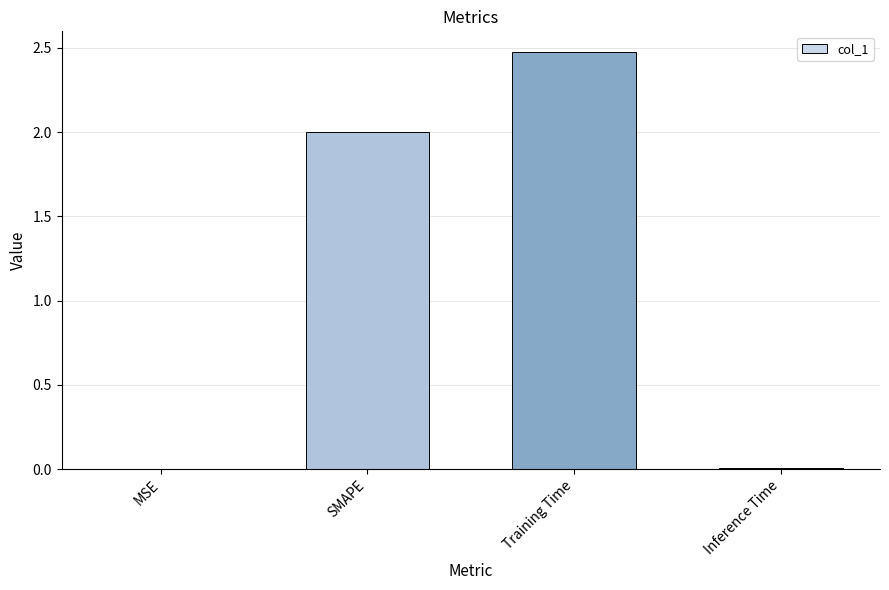

The chart shows a value of 4.0 at Training Time. True or false?

False